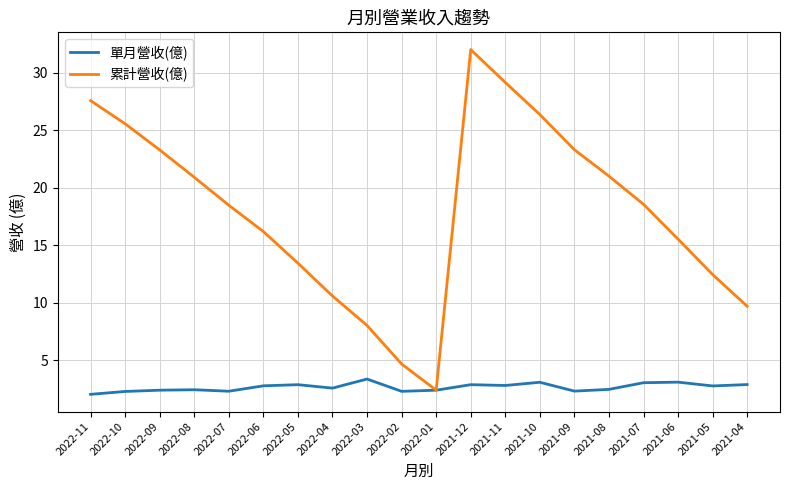

Which category has the lowest value in the 累計營收(億) series?

2022-01